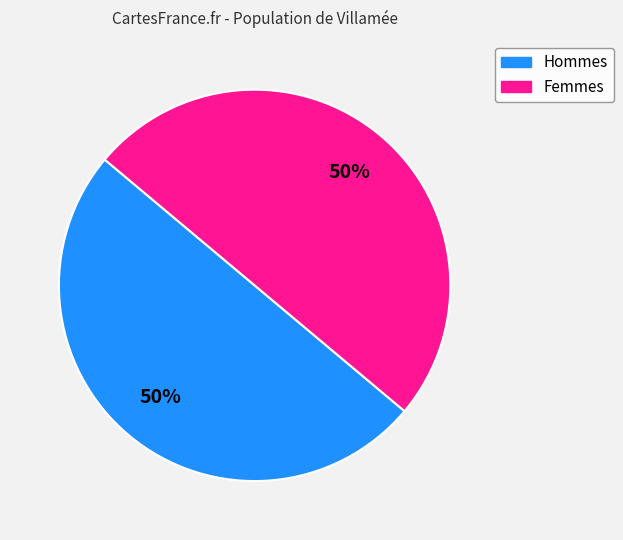

To the nearest percent, what is the average slice percentage?

50%